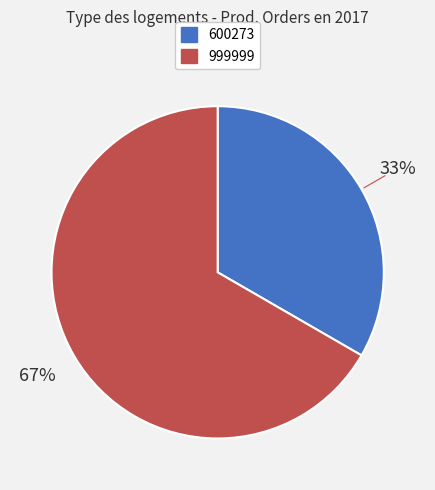

Is it true that 600273 is 33% of the pie?

True